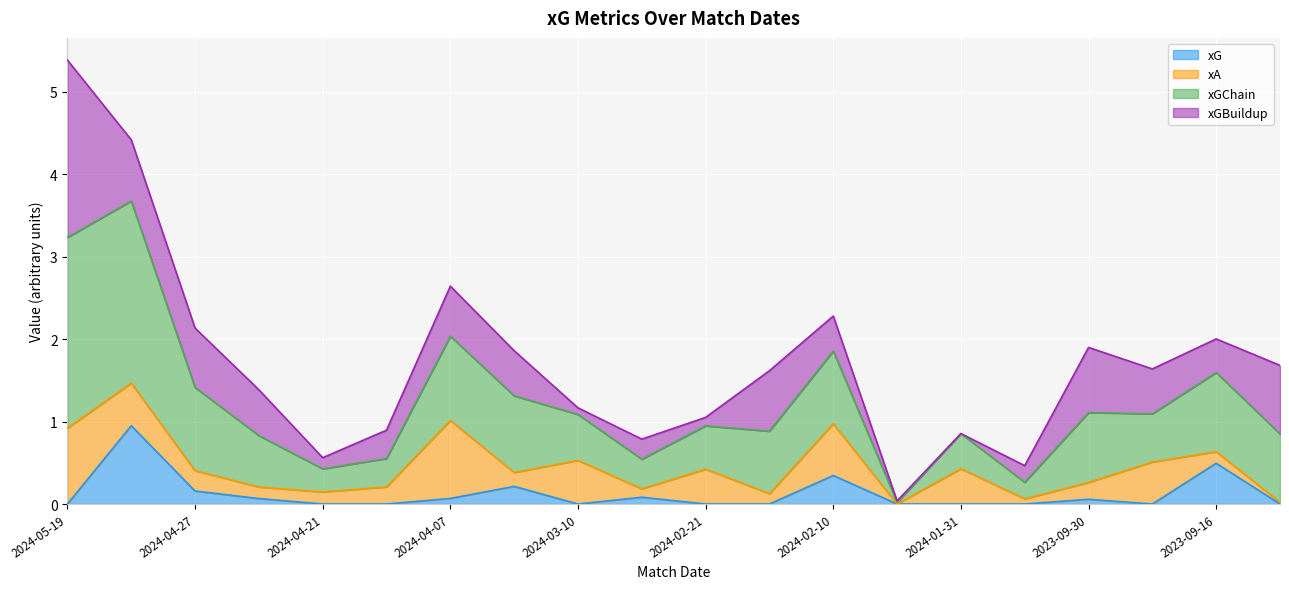

Is the value of xG at 2024-04-27 greater than the value of xGChain at 2024-04-24?

No